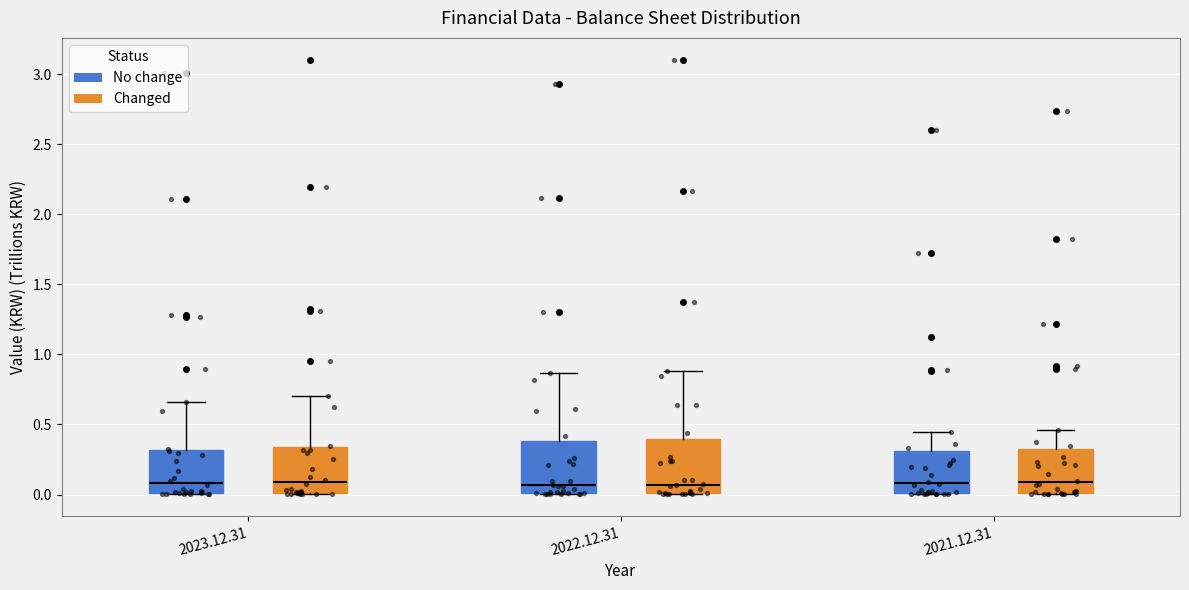

Reading left to right, transcribe this box plot: for each box, give where its median line is, the range the box spans, and where its two whiskers end, as read against the y-axis. The values are not printed on the chart, so give them approximately, as read against the axis.

2023.12.31 (No change): median 0.10, box 0.00 to 0.30, whiskers 0.00 to 0.65
2023.12.31 (Changed): median 0.10, box 0.00 to 0.35, whiskers 0.00 to 0.70
2022.12.31 (No change): median 0.05, box 0.00 to 0.40, whiskers 0.00 to 0.85
2022.12.31 (Changed): median 0.05, box 0.00 to 0.40, whiskers 0.00 to 0.90
2021.12.31 (No change): median 0.10, box 0.00 to 0.30, whiskers 0.00 to 0.45
2021.12.31 (Changed): median 0.10, box 0.00 to 0.35, whiskers 0.00 to 0.45